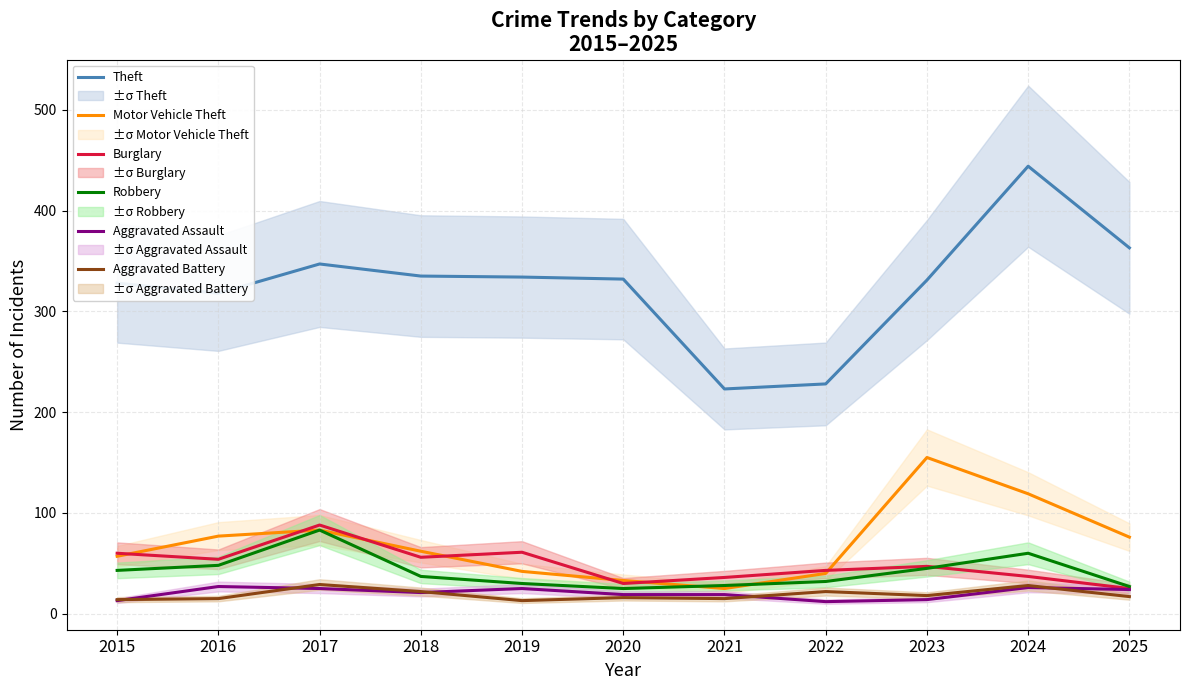

In Motor Vehicle Theft, how many points are higher than both neighbors (excluding endpoints)?

2